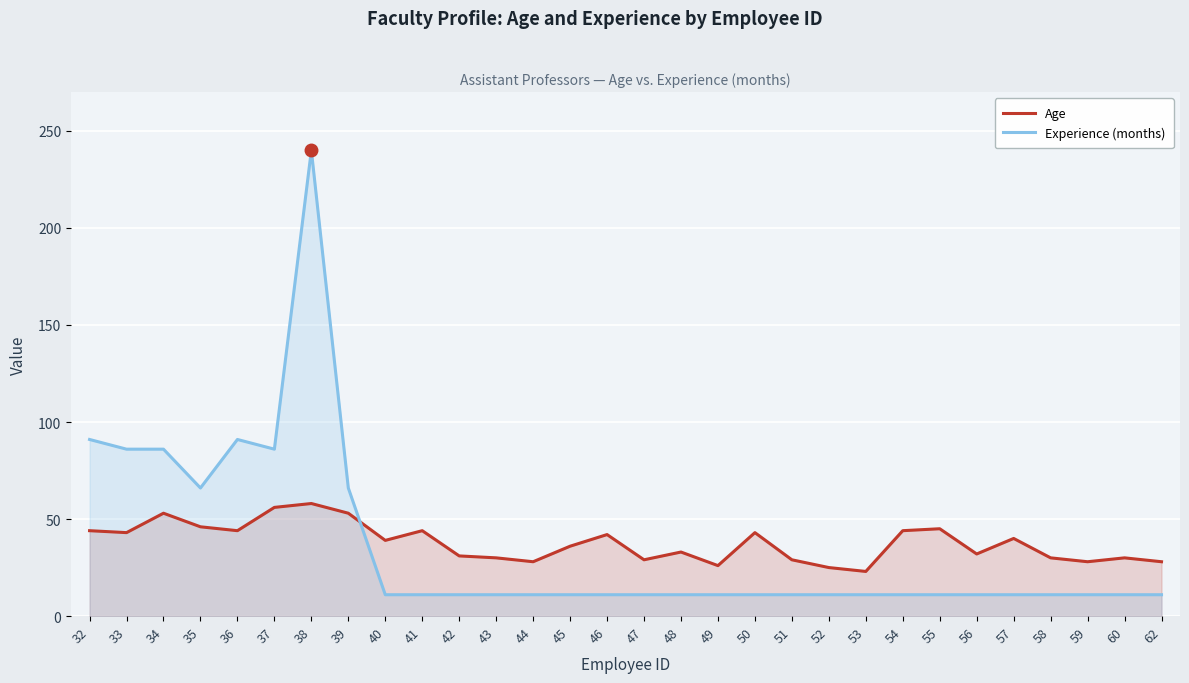

Reading left to right, what are all the values shown in this chart?

Age: 32=44	33=43	34=53	35=46	36=44	37=56	38=58	39=53	40=39	41=44	42=31	43=30	44=28	45=36	46=42	47=29	48=33	49=26	50=43	51=29	52=25	53=23	54=44	55=45	56=32	57=40	58=30	59=28	60=30	62=28
Experience (months): 32=91	33=86	34=86	35=66	36=91	37=86	38=240	39=66	40=11	41=11	42=11	43=11	44=11	45=11	46=11	47=11	48=11	49=11	50=11	51=11	52=11	53=11	54=11	55=11	56=11	57=11	58=11	59=11	60=11	62=11